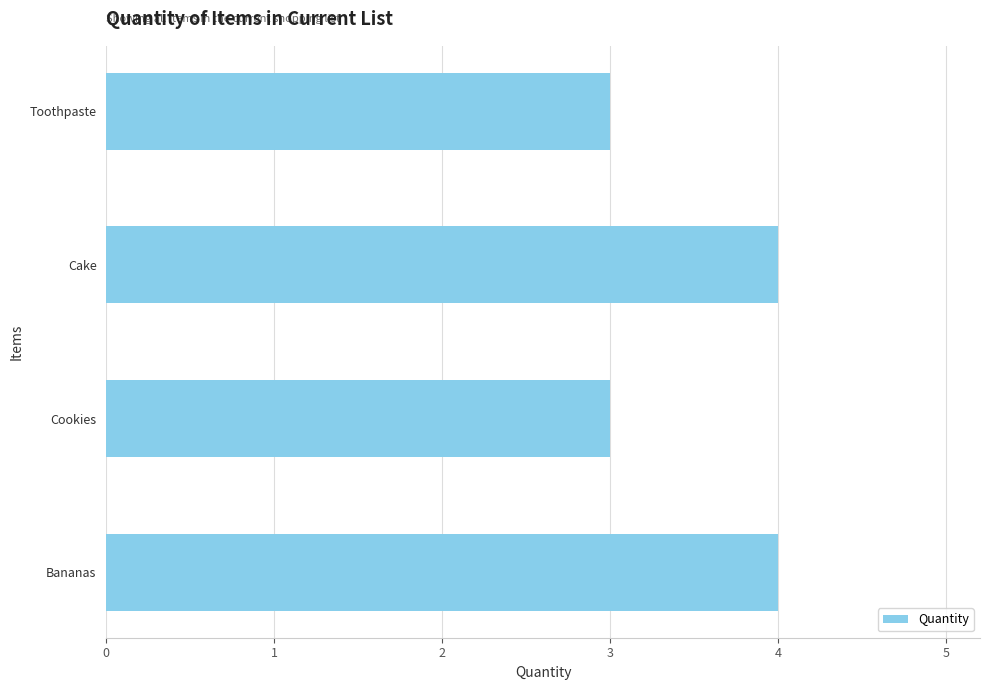

What is the change in value from Toothpaste to Cake?

+1